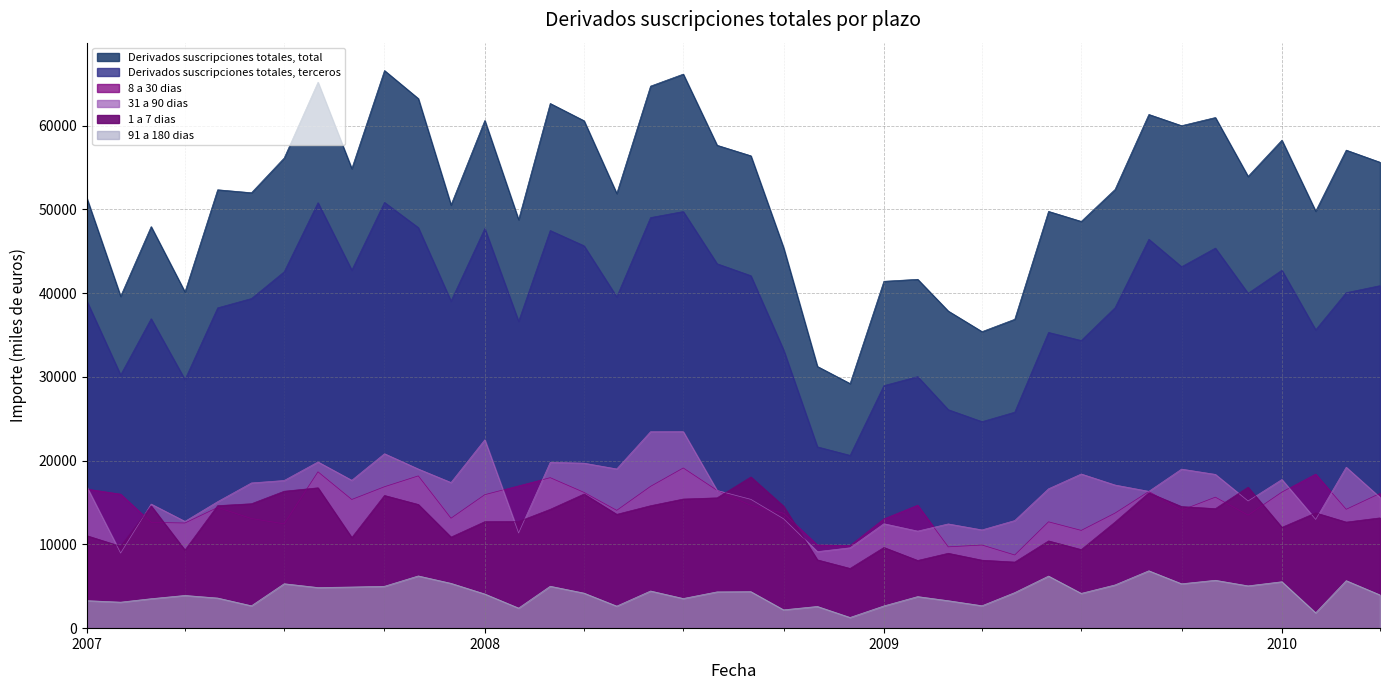

True or false: 8 a 30 dias and Derivados suscripciones totales, total cross at least once.

False